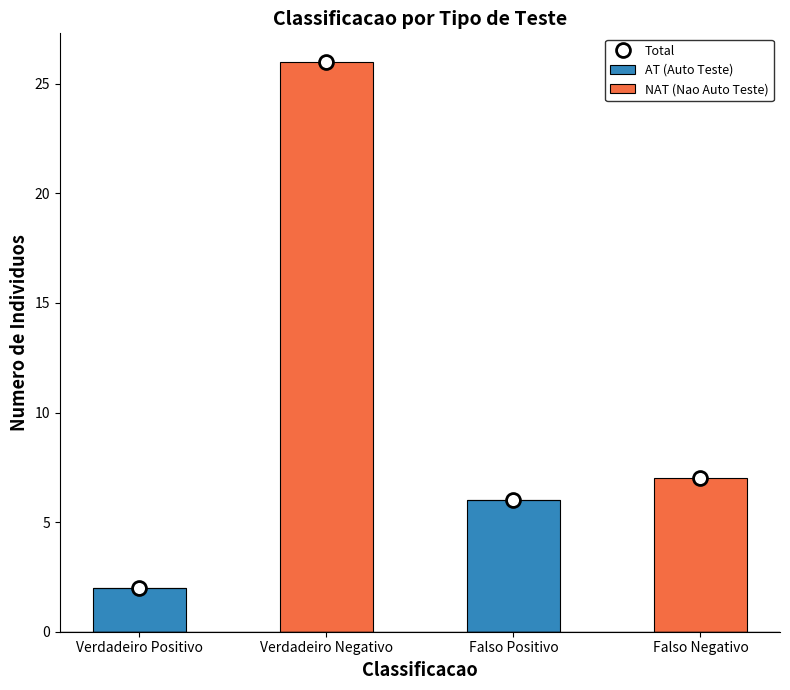

Rank the series by their maximum value, from highest to lowest.

Total, NAT (Nao Auto Teste), AT (Auto Teste)